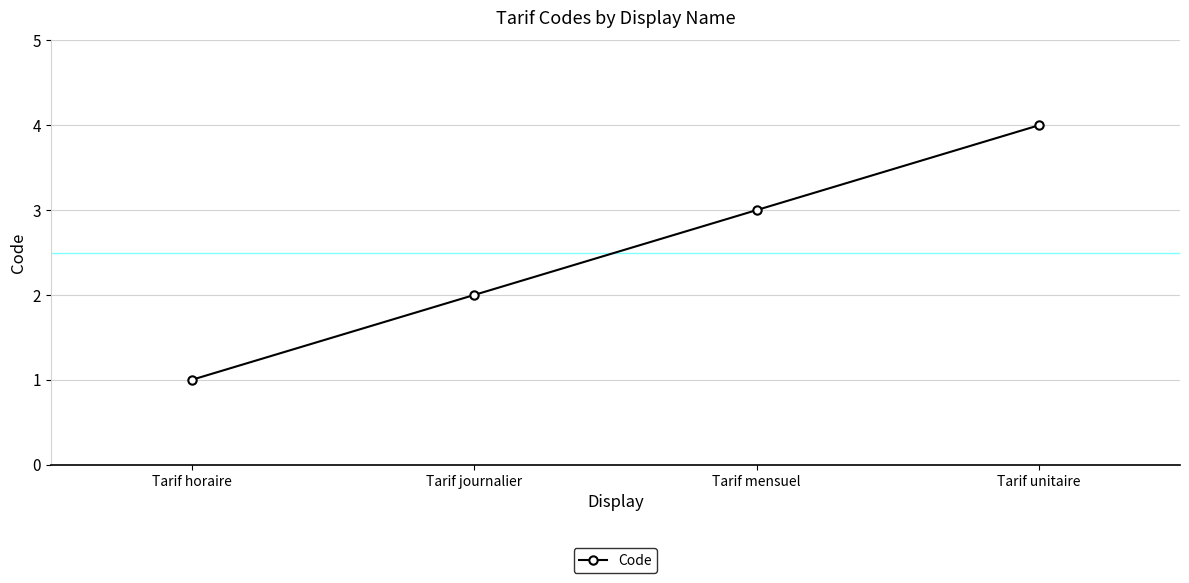

Is this an area chart (filled region under the line)?

No